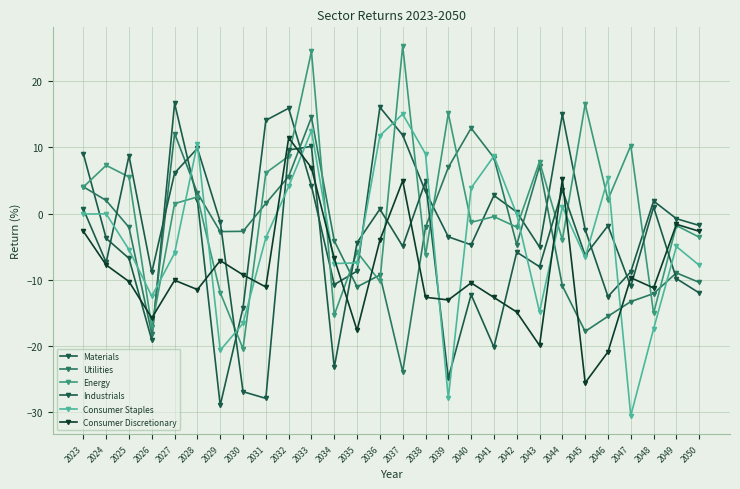

Is this an area chart (filled region under the line)?

No